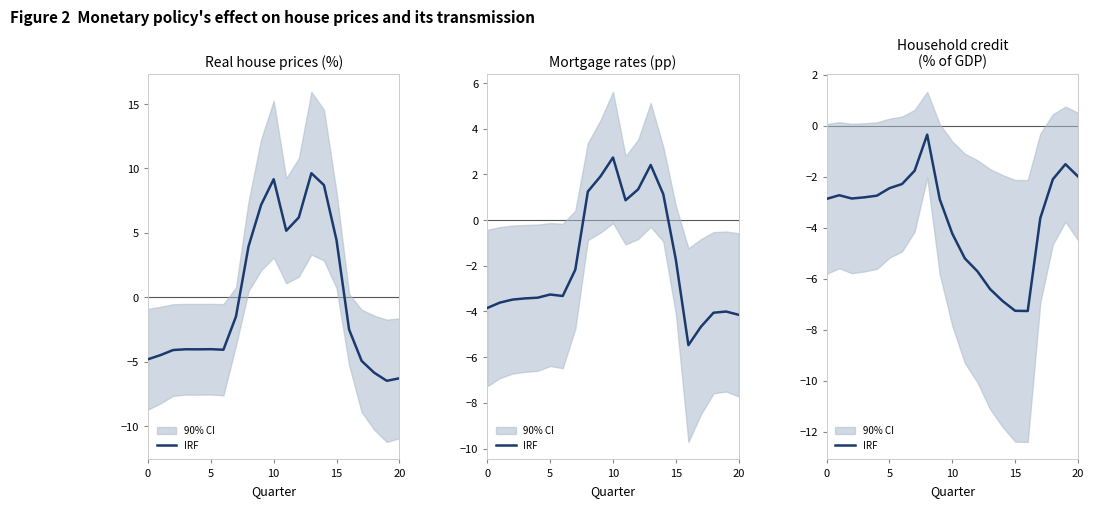

How many lines are shown in the chart?

1